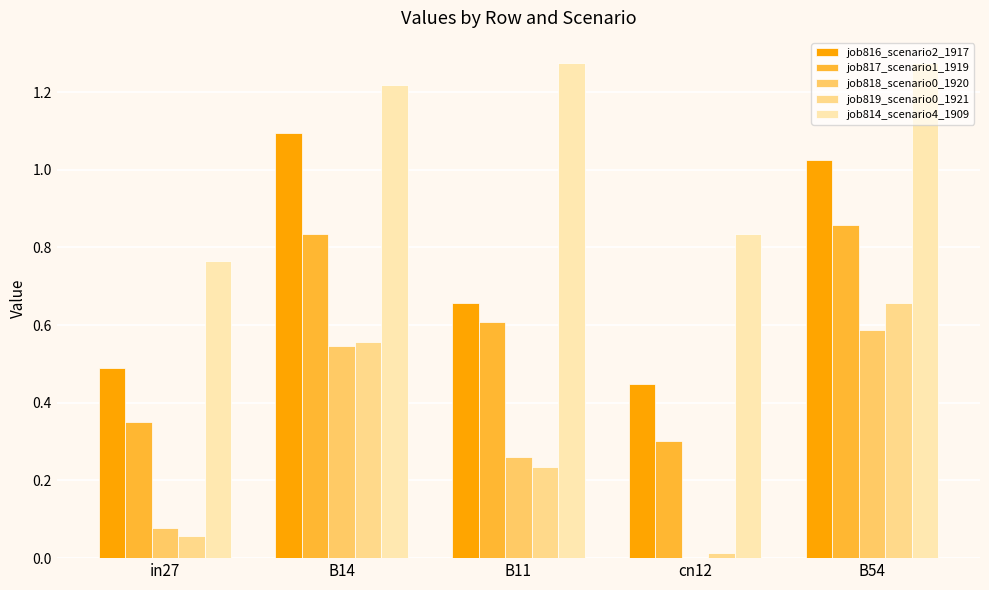

Rank the series at cn12 from highest to lowest value.

job814_scenario4_1909, job816_scenario2_1917, job817_scenario1_1919, job819_scenario0_1921, job818_scenario0_1920